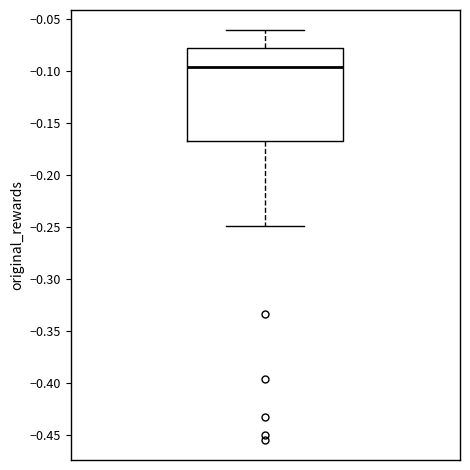

Read this box plot against the y-axis: the position of the median line, the range covered by the box, and the ends of both whiskers. The values are not printed on the chart, so give them approximately, as read against the axis.

median -0.095, box -0.170 to -0.080, whiskers -0.250 to -0.060